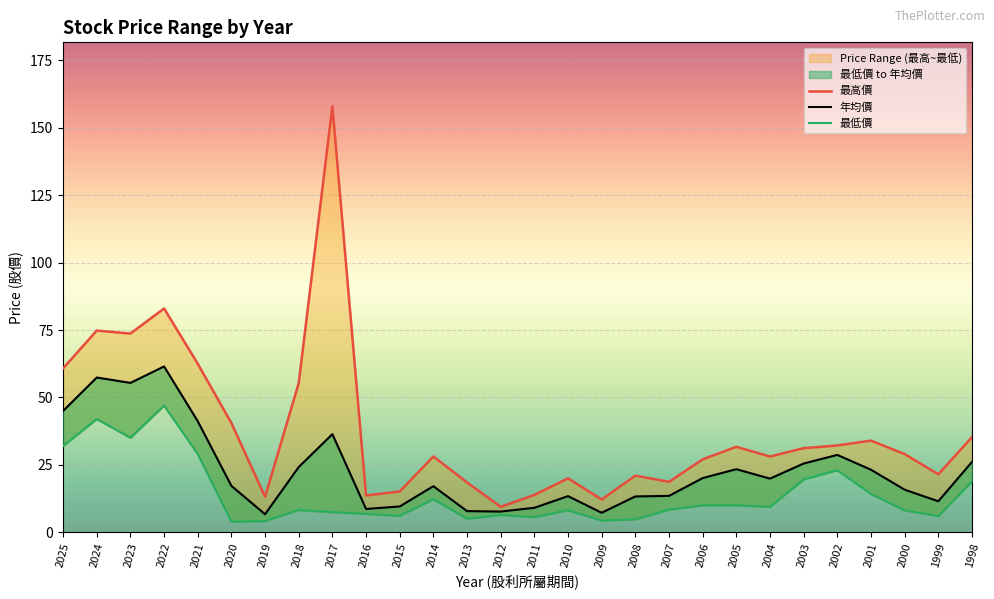

What is the difference between the maximum and minimum values in the 年均價 series?

54.8